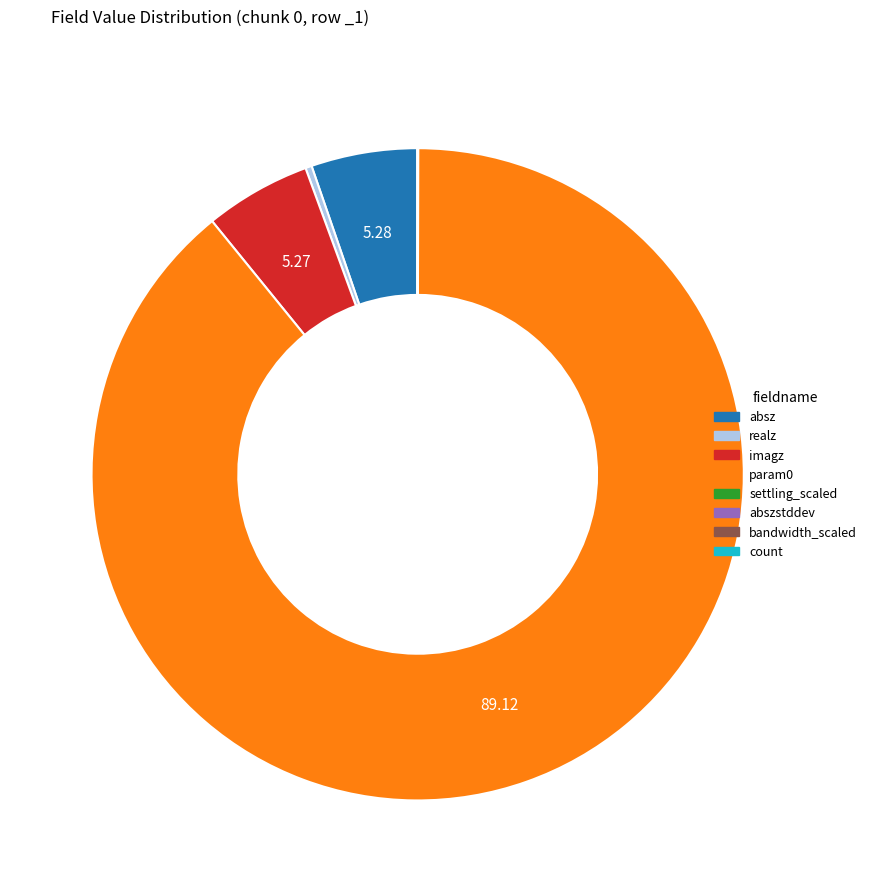

Is there a majority slice in this chart?

Yes